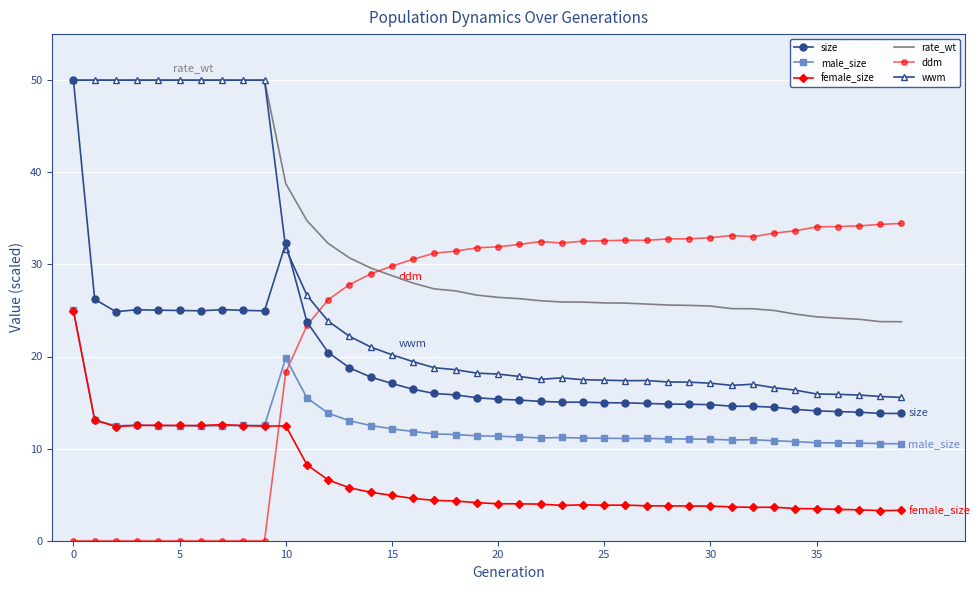

Which series has the largest total across all categories?

rate_wt